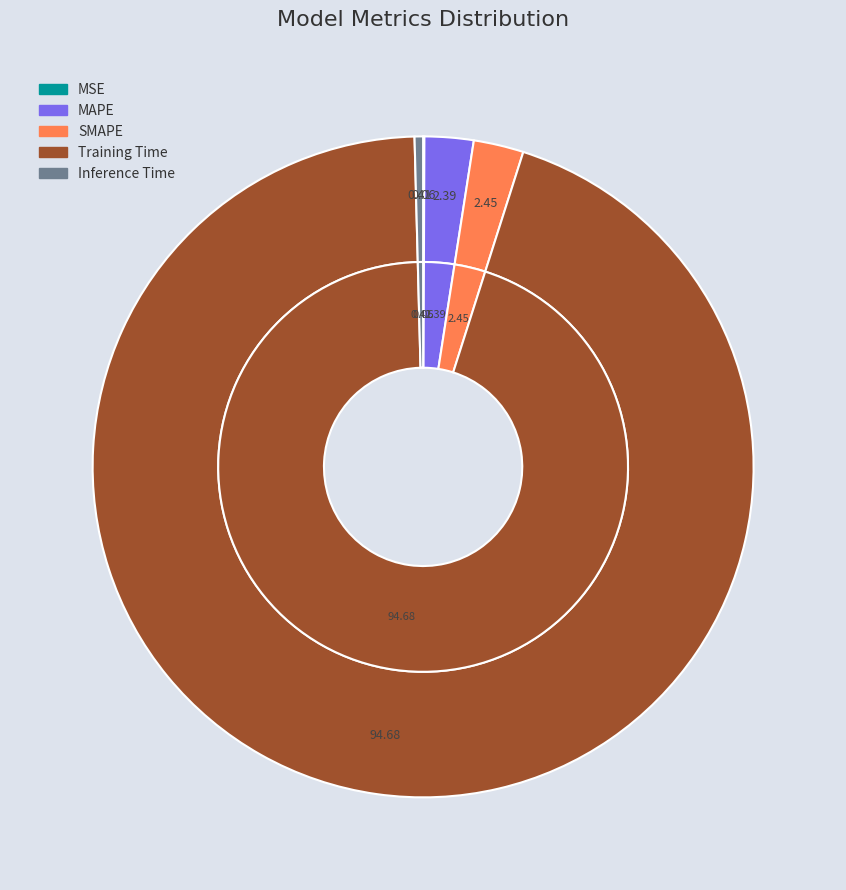

To the nearest percent, what portion does Training Time represent?

95%